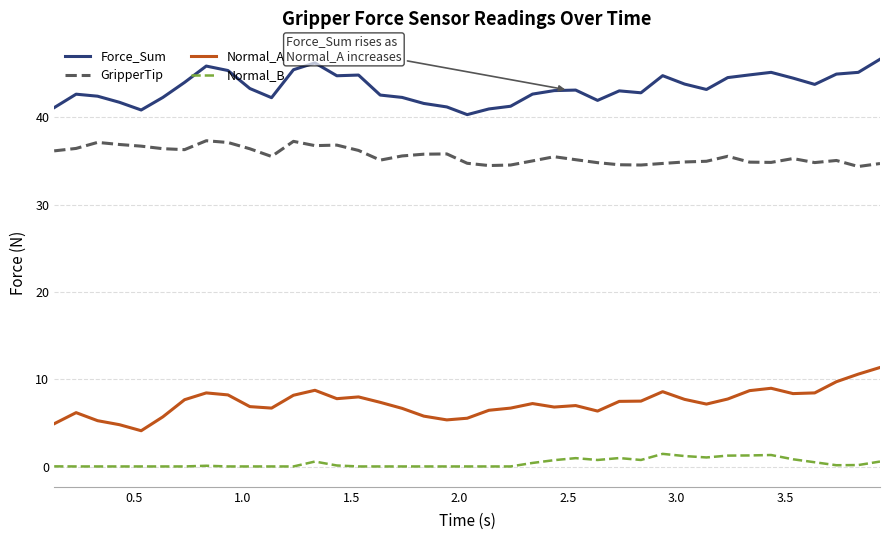

Does the chart have visible grid lines?

Yes